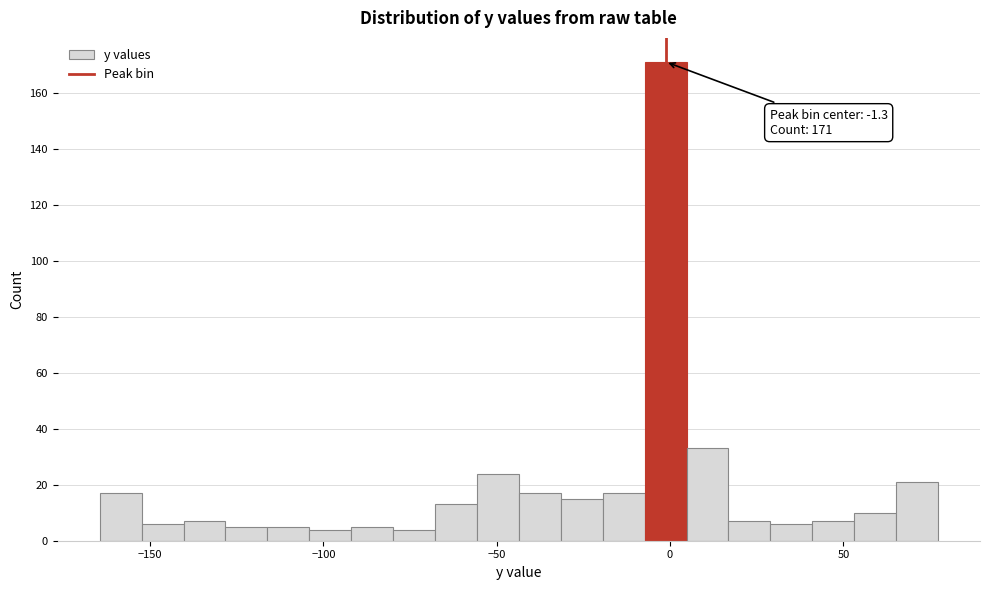

Read against the x-axis, roughly where is the centre of the tallest bar?

0